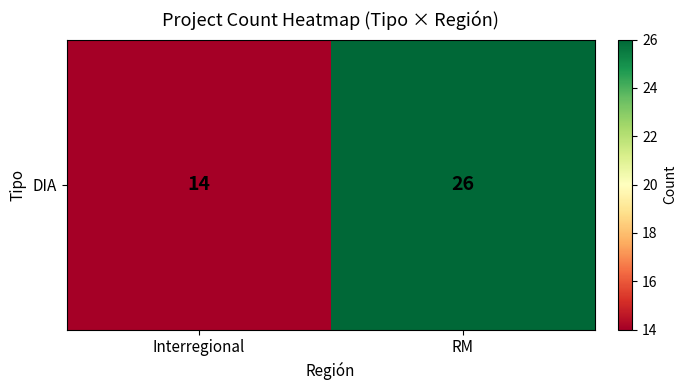

At which label is the value closest to 20?

Interregional